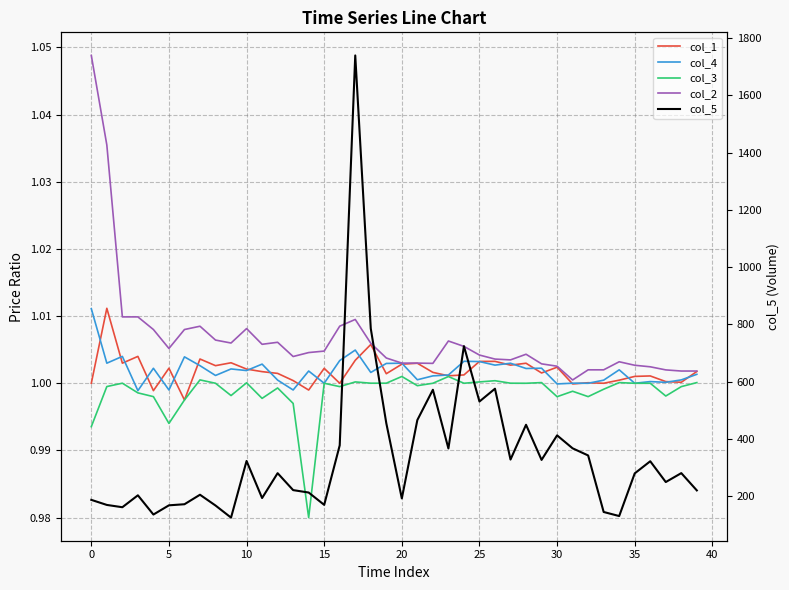

Is this an area chart (filled region under the line)?

No